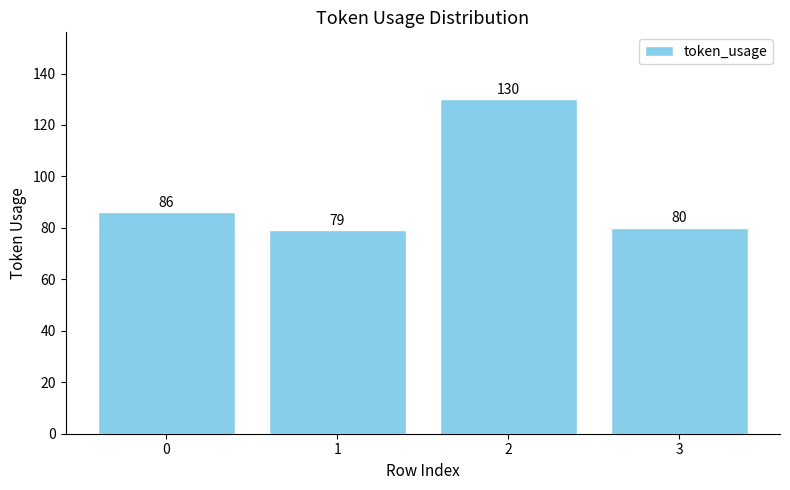

Count the number of categories in the chart.

4